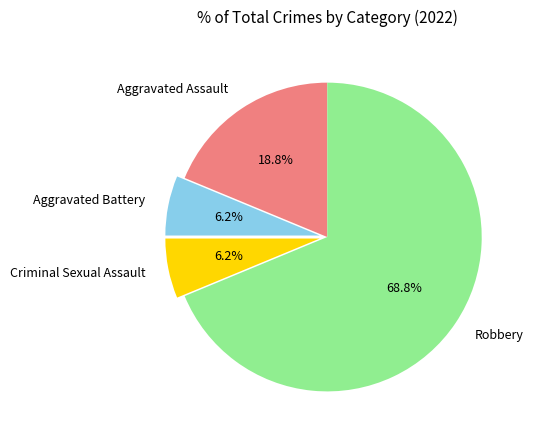

To the nearest percent, what is the combined percentage of Criminal Sexual Assault and Robbery?

75%